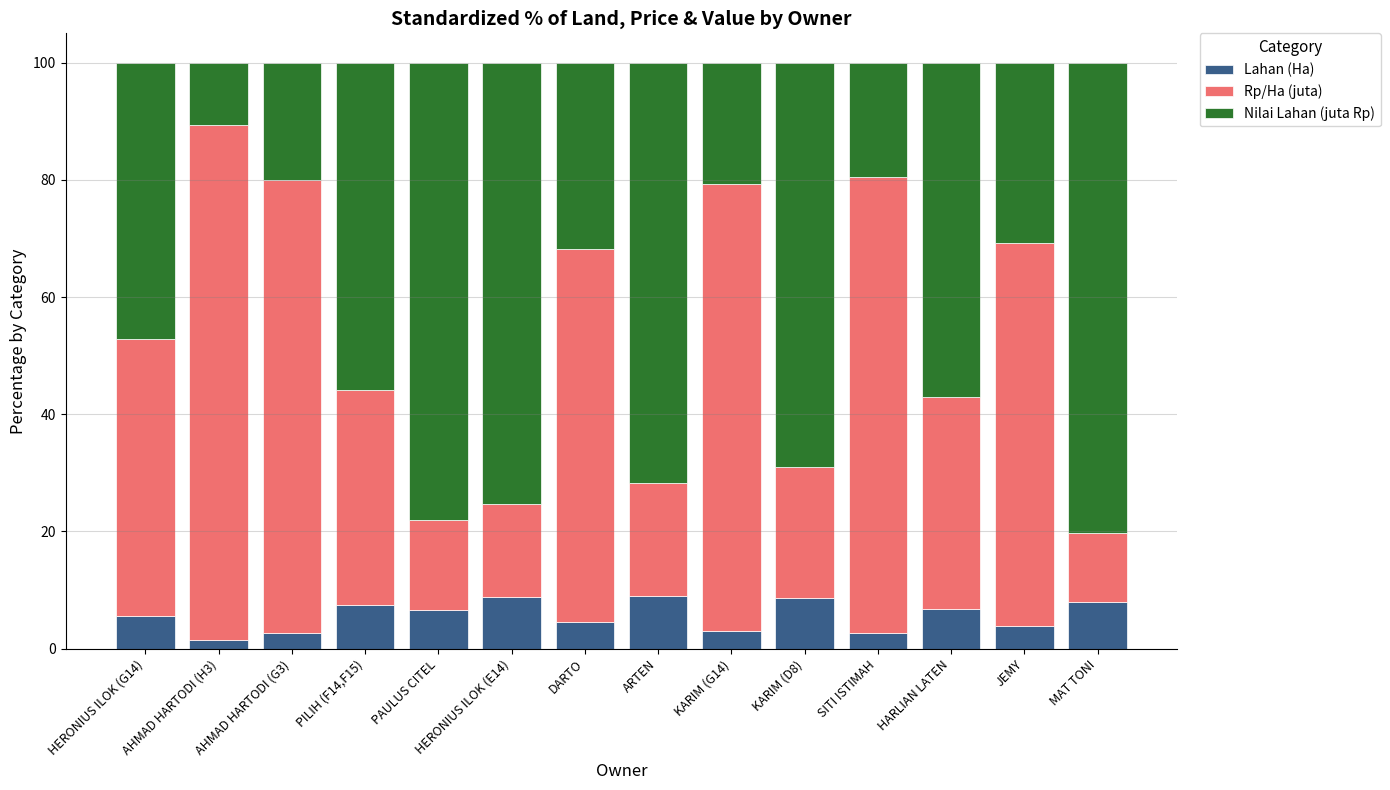

What is the sum of all Lahan (Ha) values?

78.7